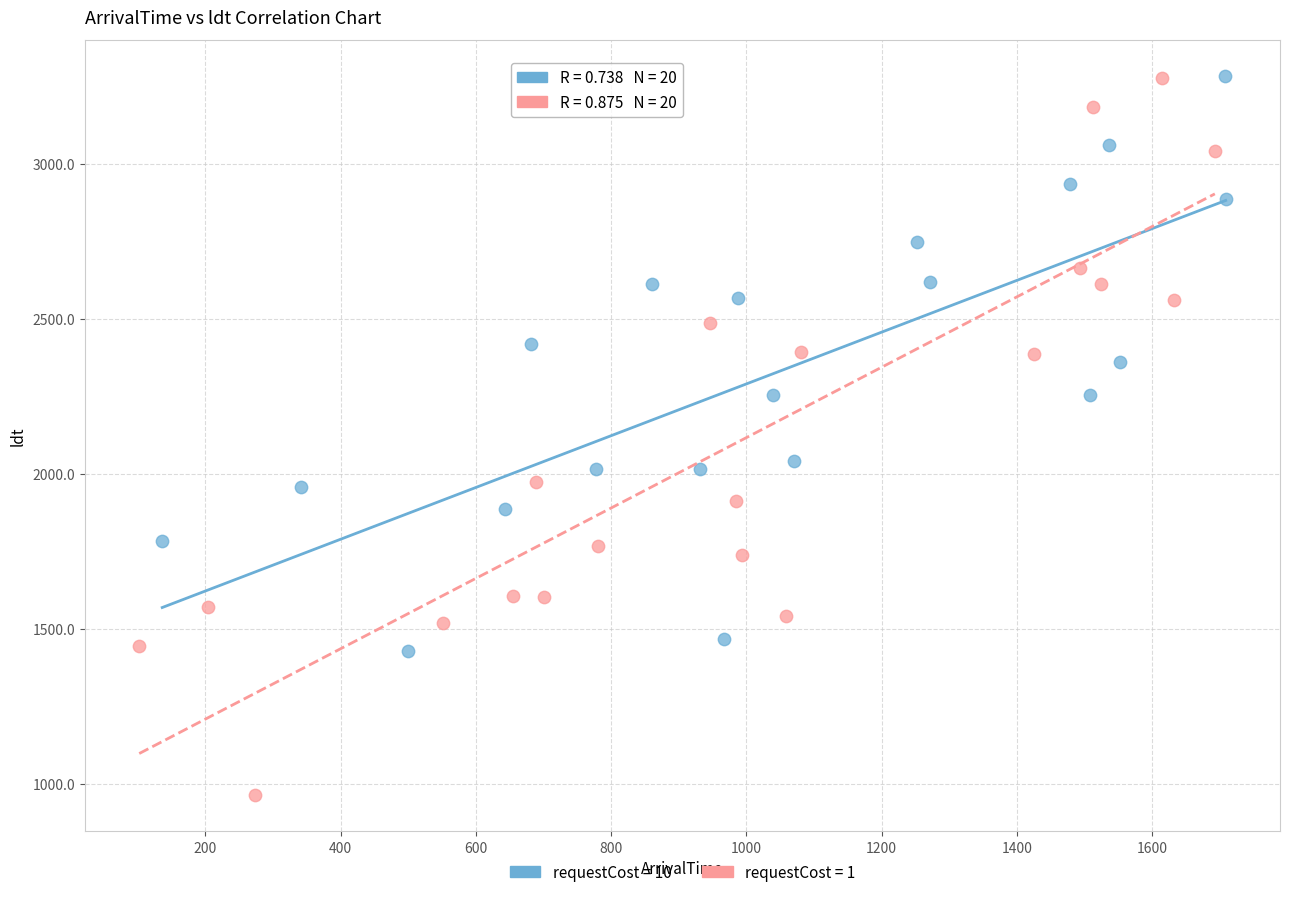

Which series has the widest spread of Y values?

requestCost = 1